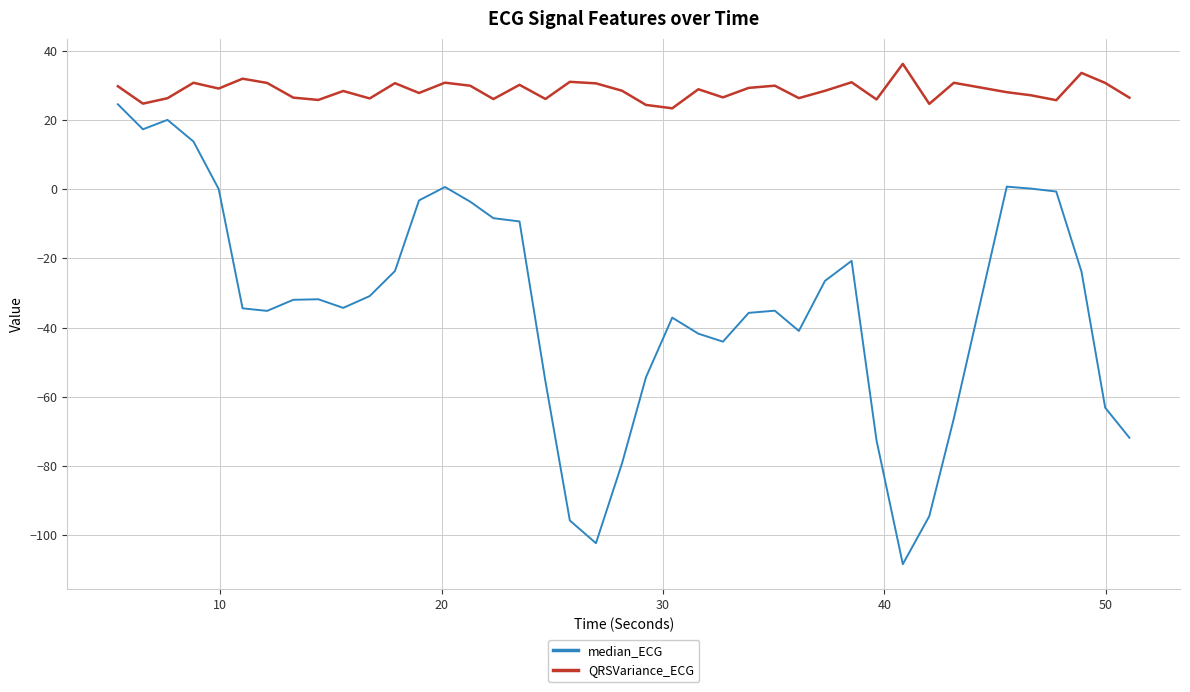

In QRSVariance_ECG, how many points are lower than both neighbors (excluding endpoints)?

13